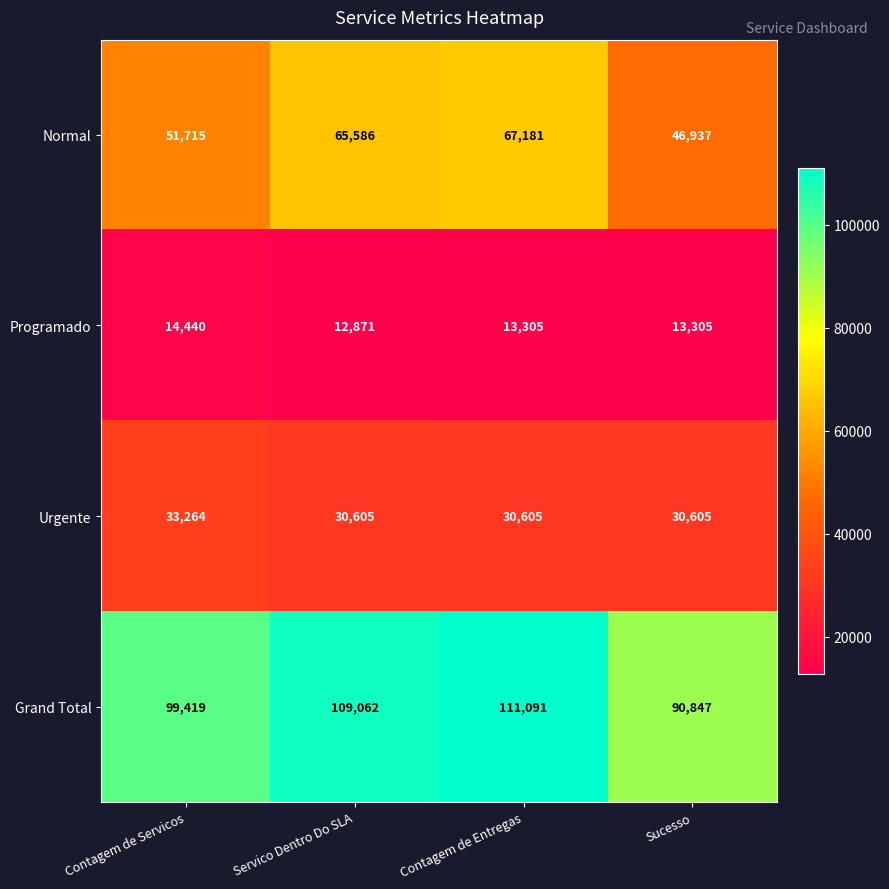

How many Grand Total values are between 99419 and 111091?

3